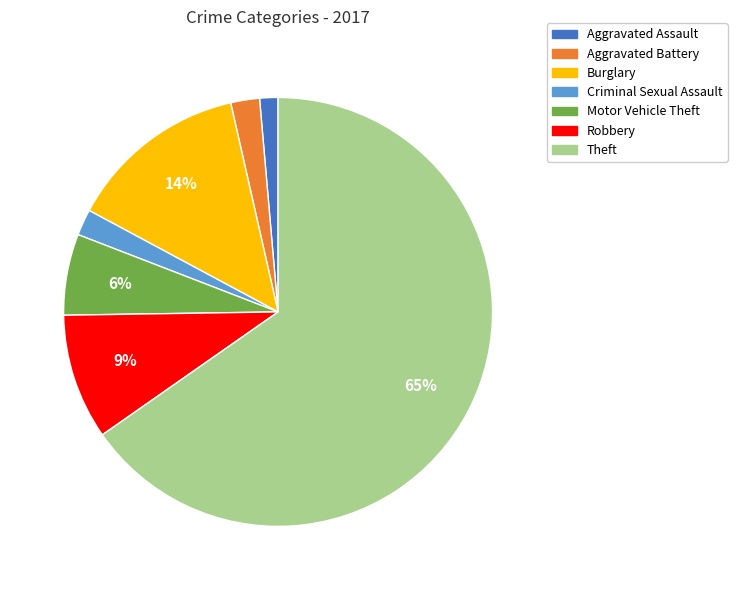

Which has a higher value, Aggravated Battery or Motor Vehicle Theft?

Motor Vehicle Theft